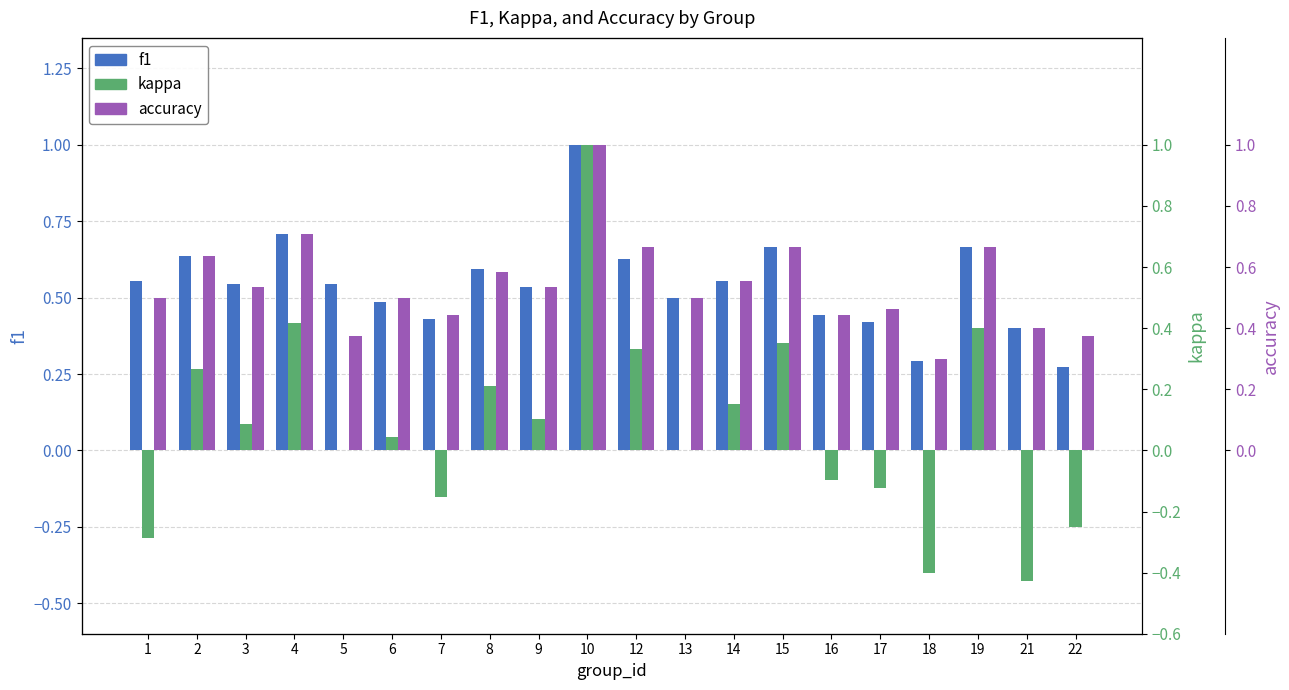

What is the highest value of the kappa series?

1.0